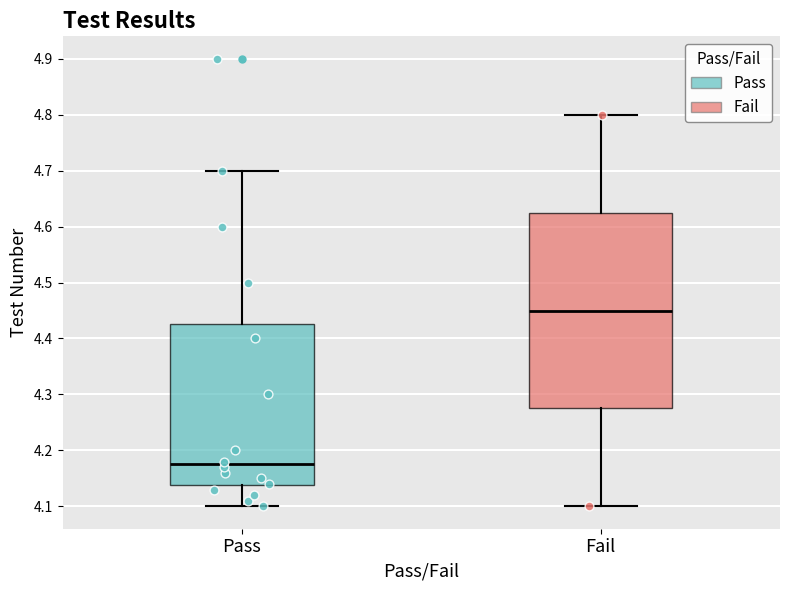

Which box is the tallest, from its lower edge to its upper edge?

Fail